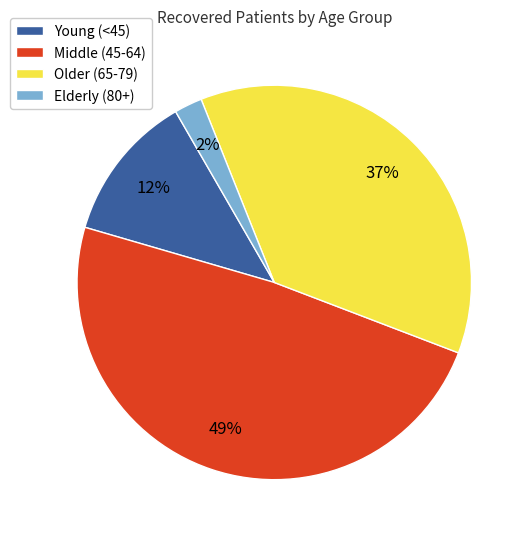

Count the number of slices in the pie.

4